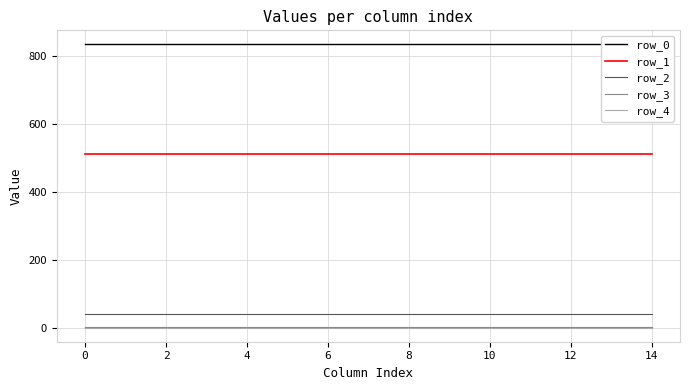

How many data points does each series have?

15